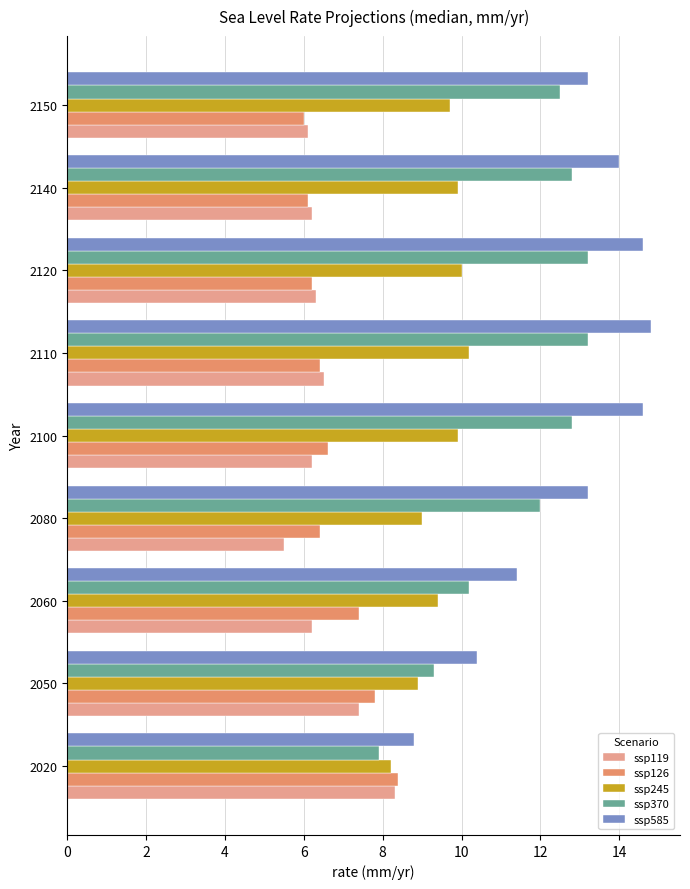

At which category is the sum across all series the highest?

2110